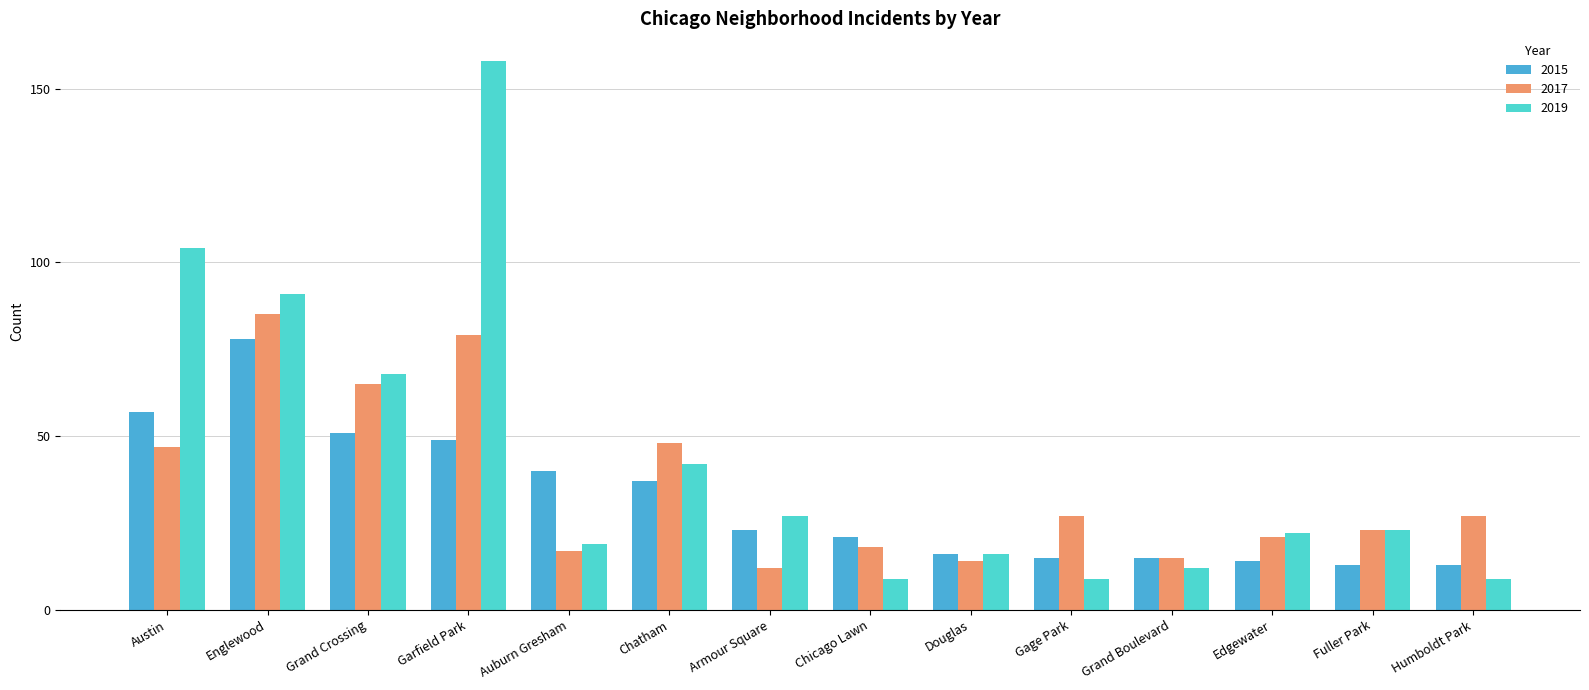

How many bars are there in total?

42